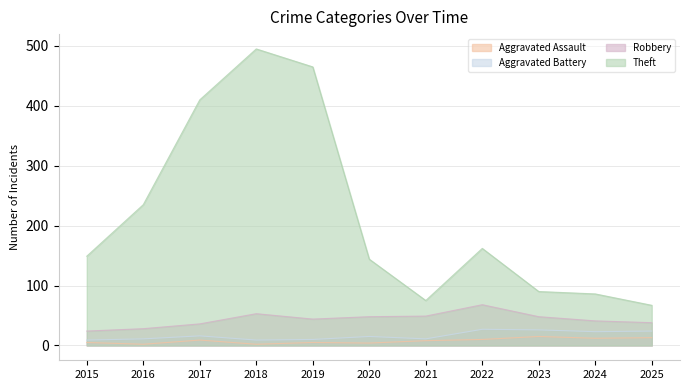

The Robbery series shows 32 at 2015. True or false?

False